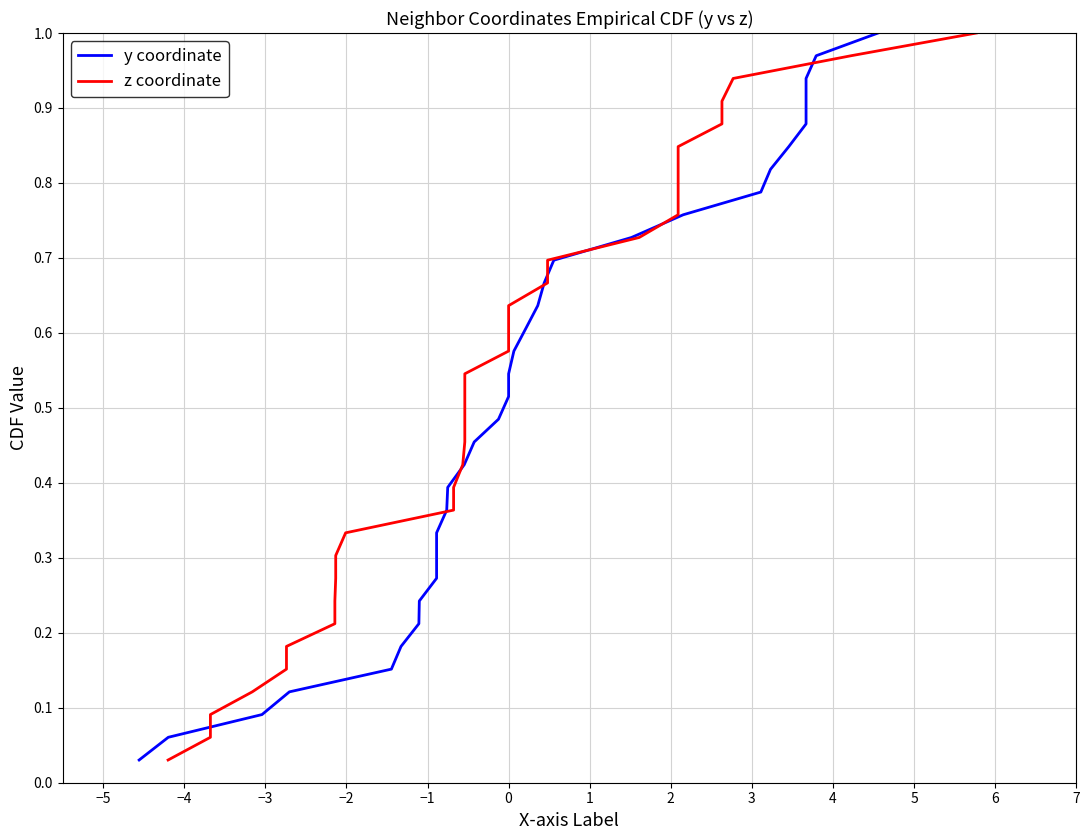

True or false: z coordinate has more than 1 points higher than both neighbors.

False